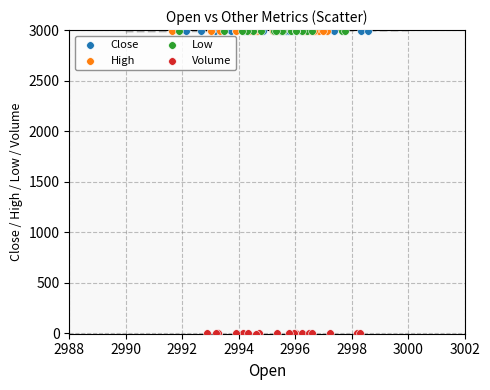

What are all the series names shown in the legend?

Close, High, Low, Volume